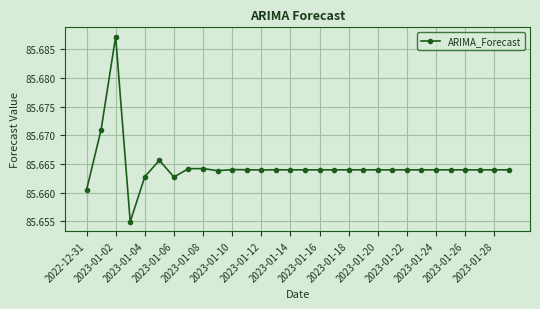

Does the chart have visible grid lines?

Yes